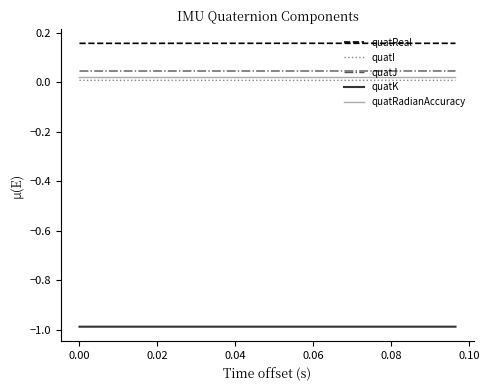

Which series has the largest total across all categories?

quatReal